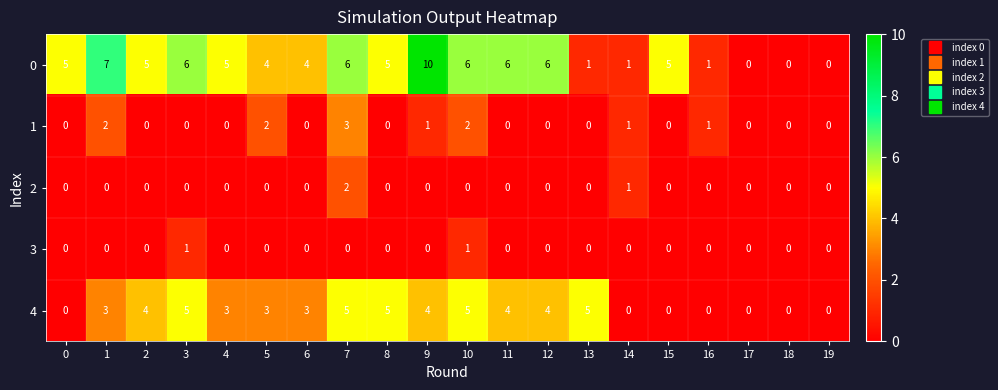

What is the maximum value shown in the chart?

10